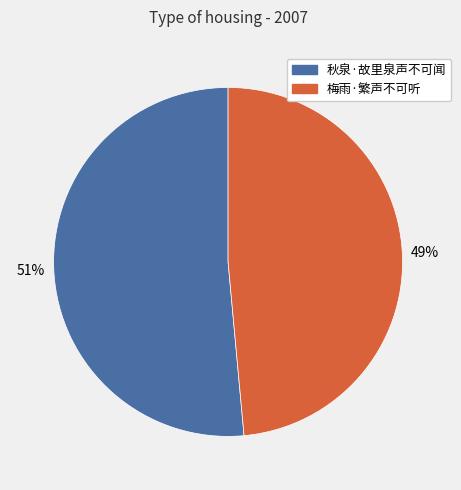

Does 梅雨·繁声不可听 account for over 50% of the chart?

No